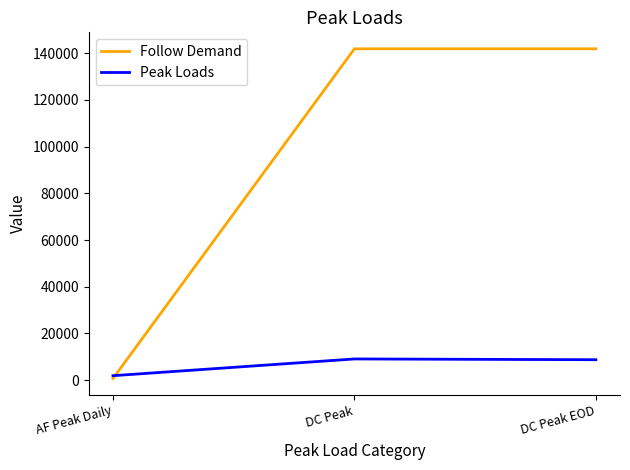

How many lines are shown in the chart?

2